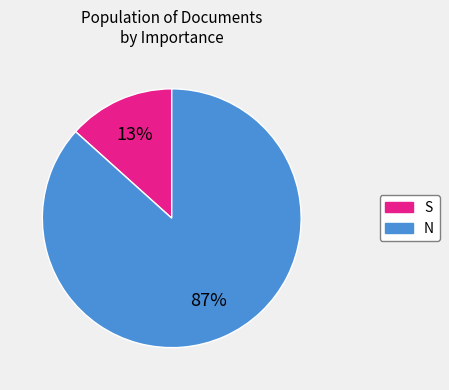

Is the sum of S and N greater than half?

Yes